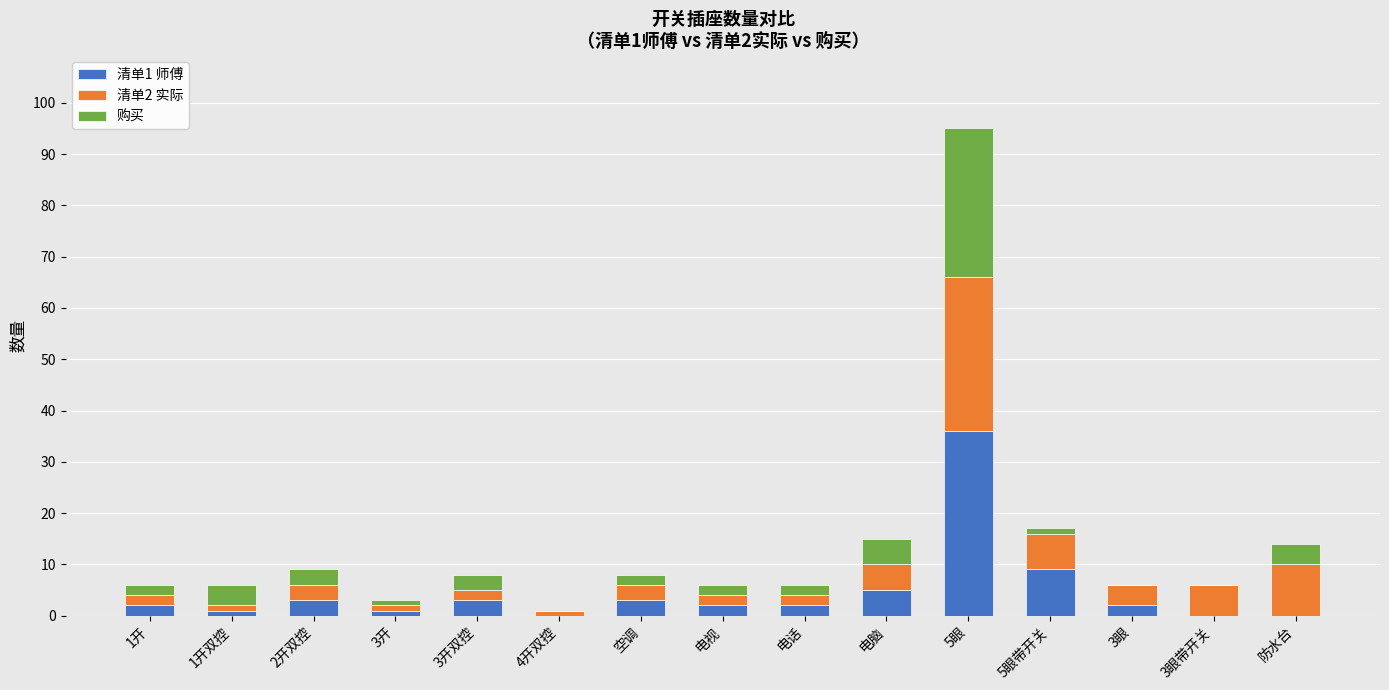

At which label does 清单1 师傅 reach its peak?

5眼